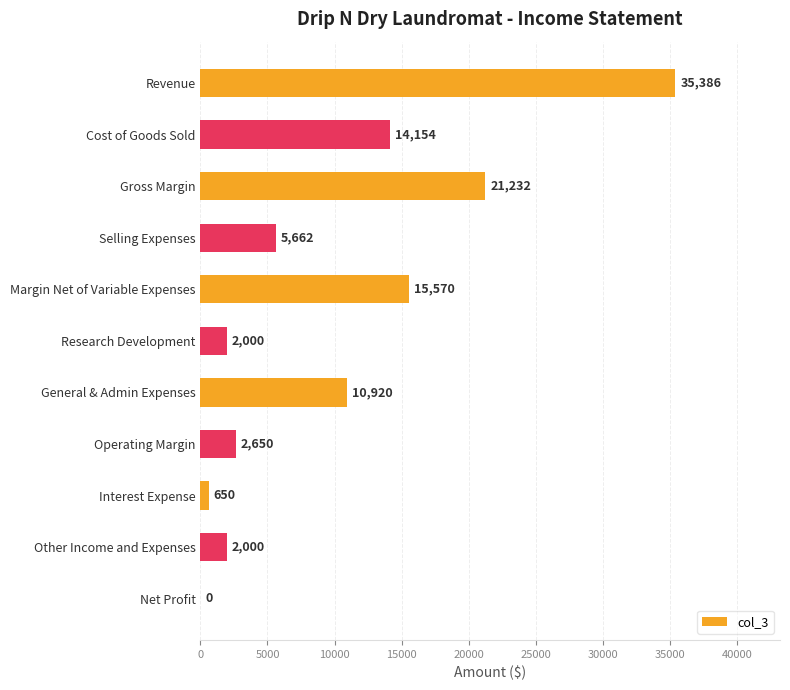

Are the bars horizontal?

Yes